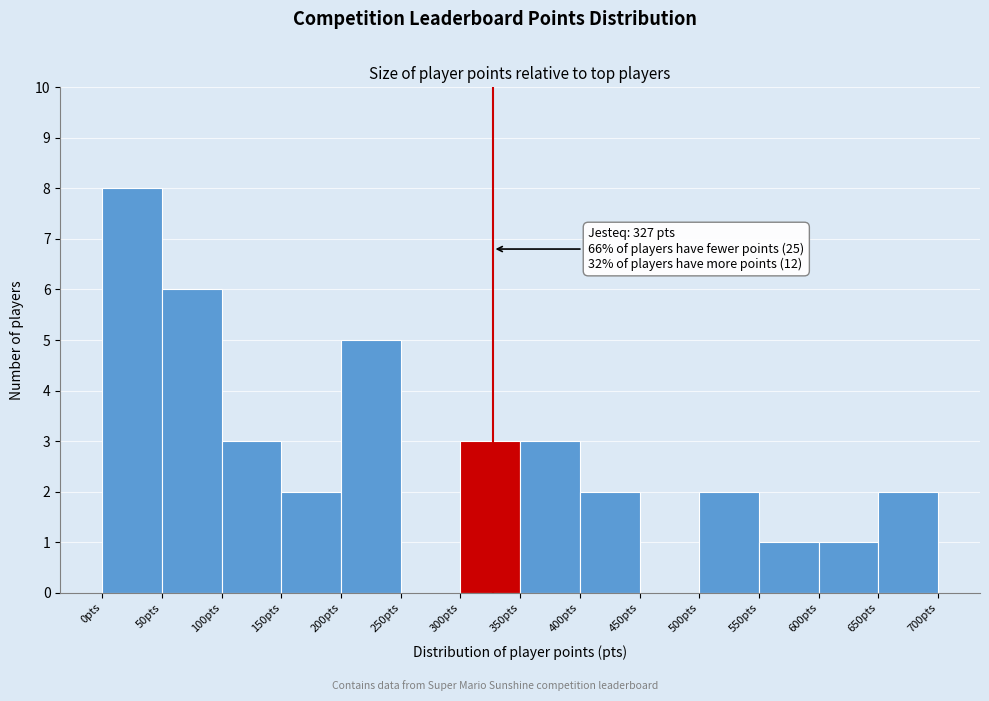

Over which range of the x-axis is the bar tallest?

0 to 50